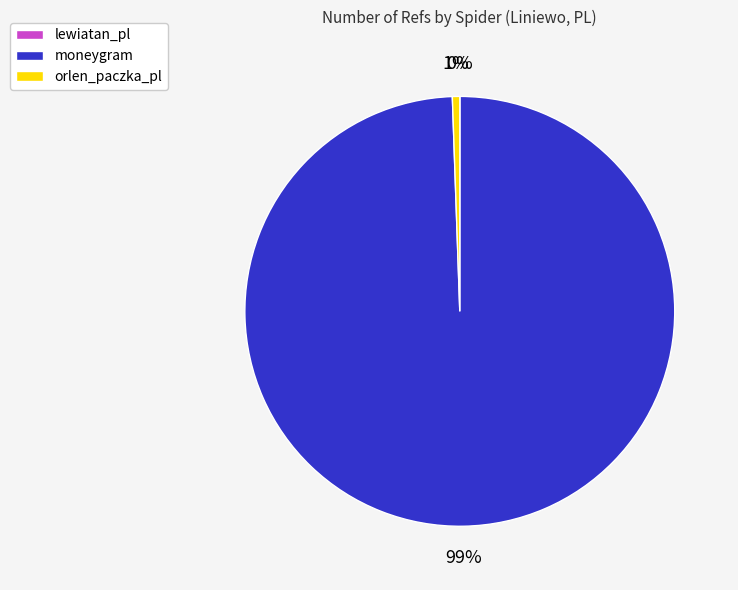

To the nearest percent, what percentage of the pie is moneygram?

99%